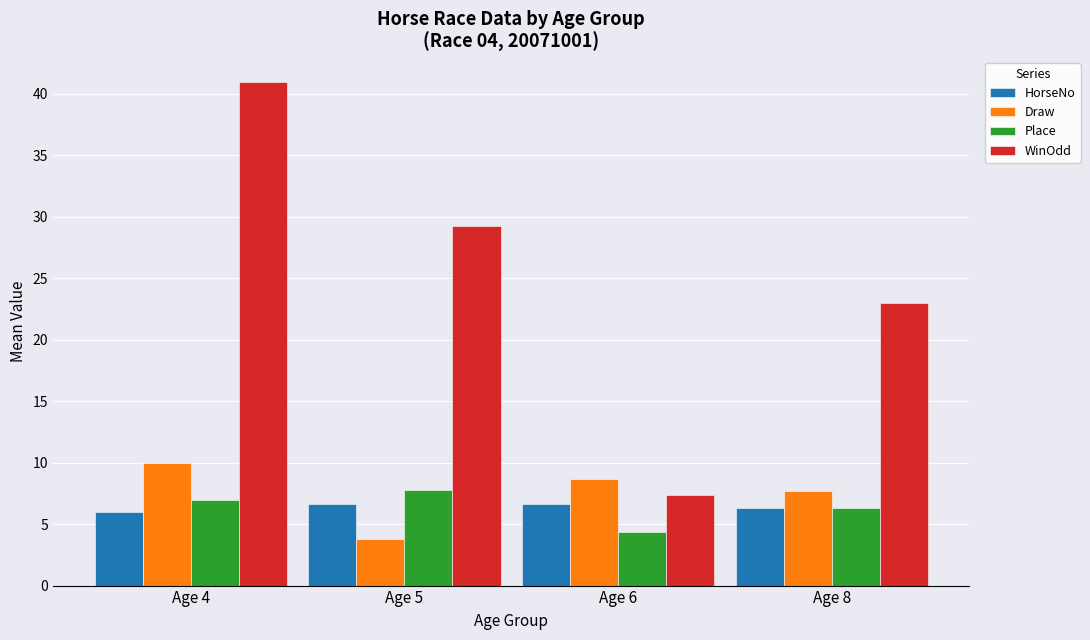

The value of Draw at Age 6 is 8.7. True or false?

True